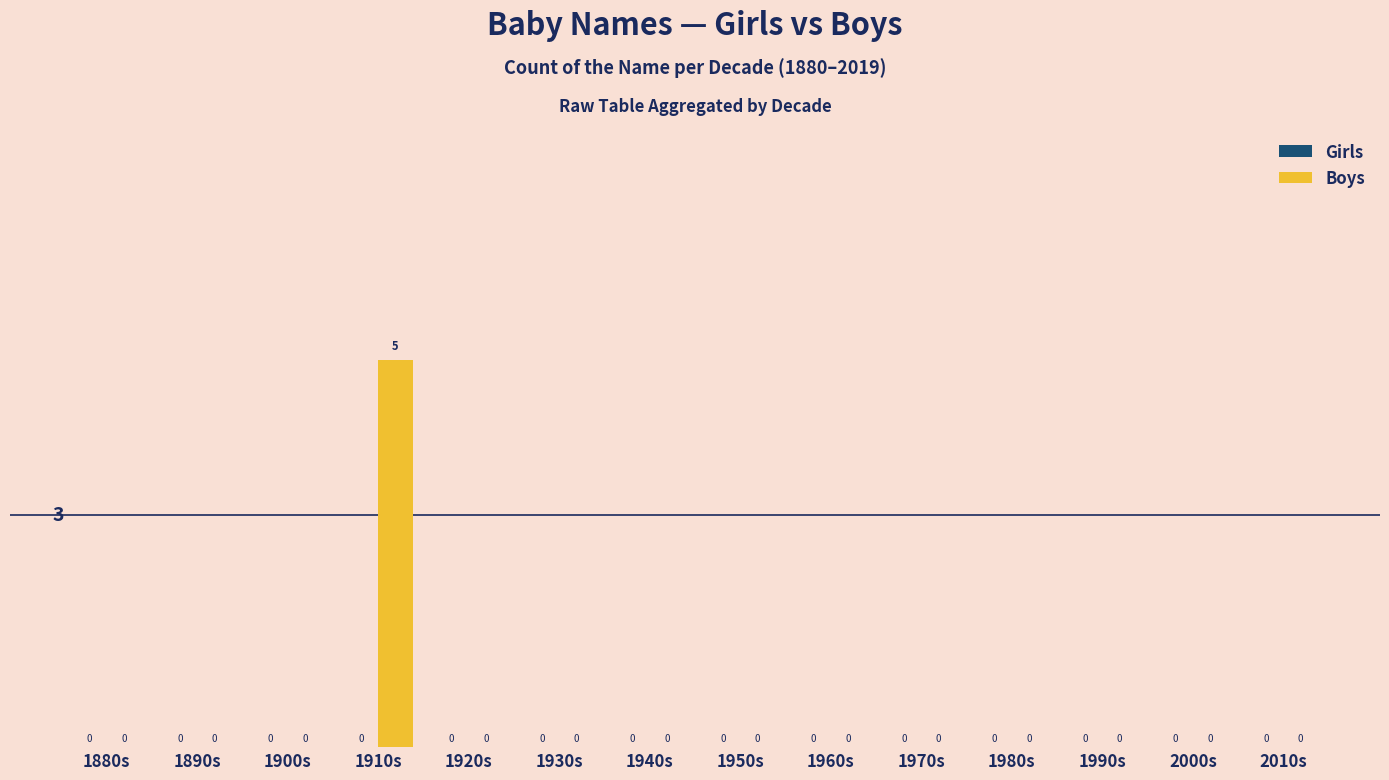

The chart shows a value of 0 at 1900s. True or false?

True